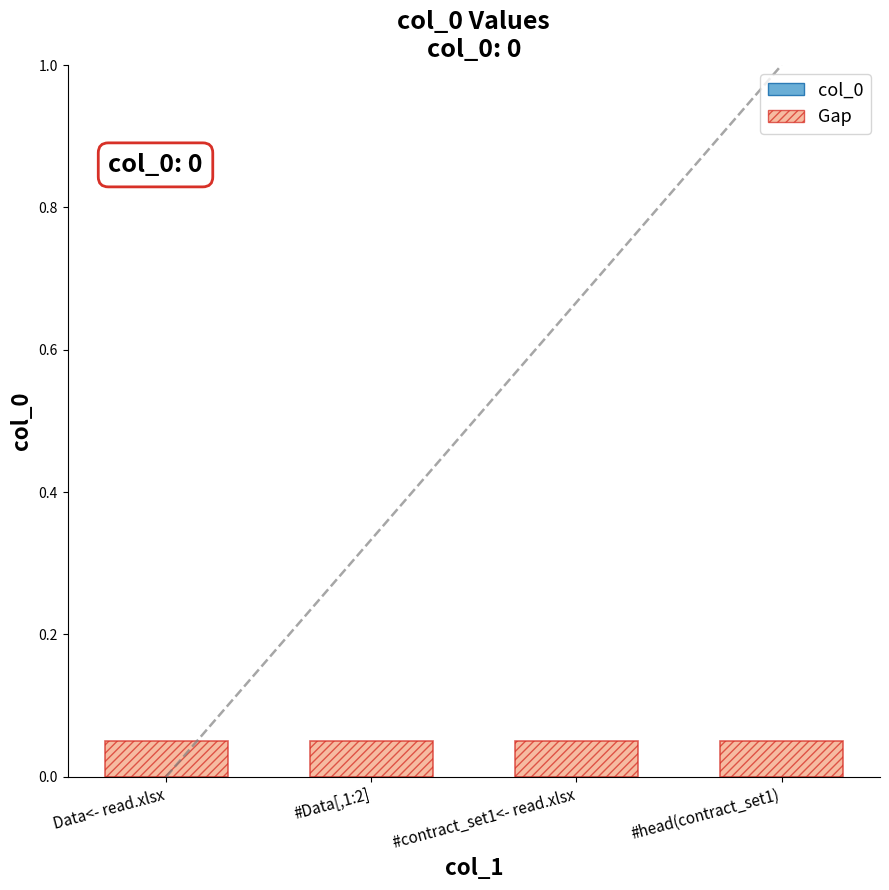

At which label does col_0 reach its minimum?

Data<- read.xlsx